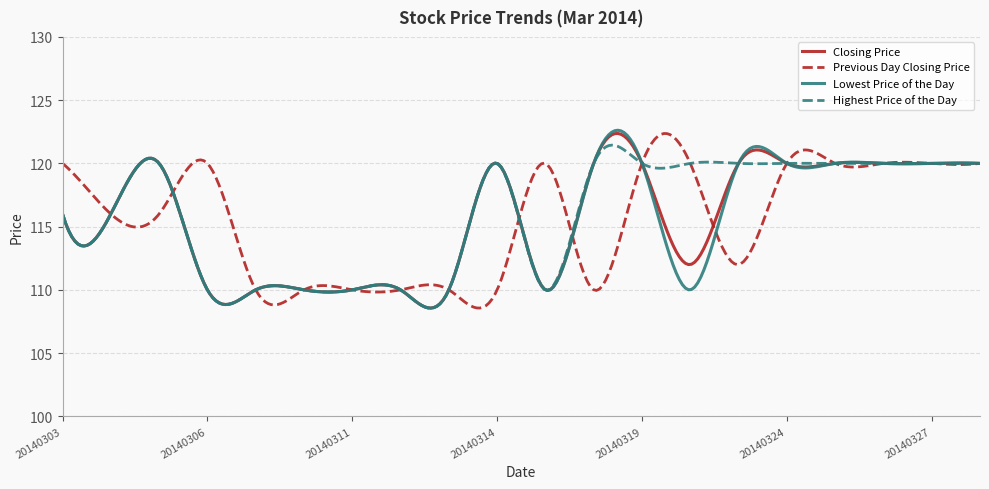

What is the greatest value displayed?

122.6